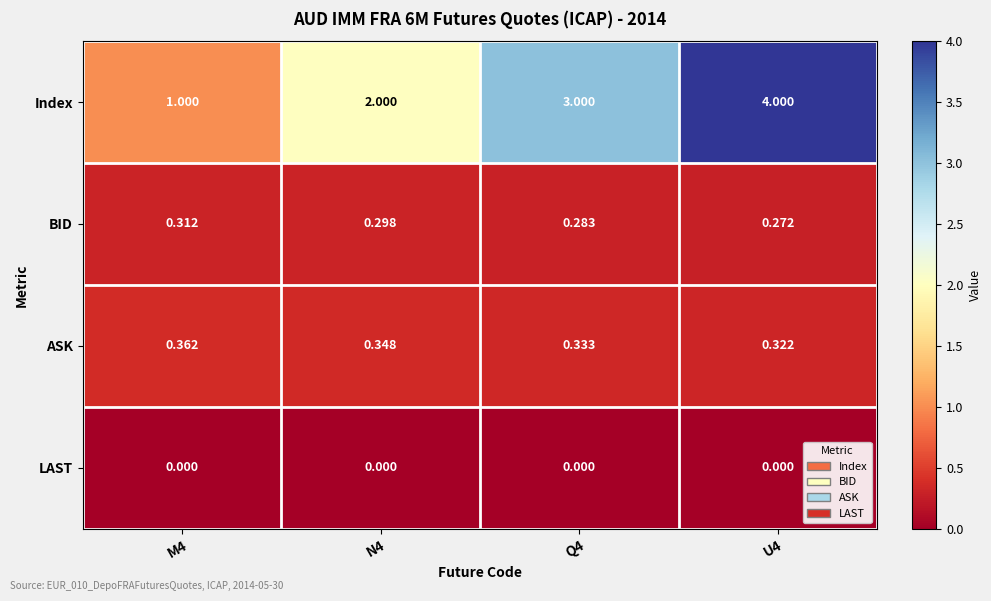

Which series changed the most between N4 and Q4?

Index